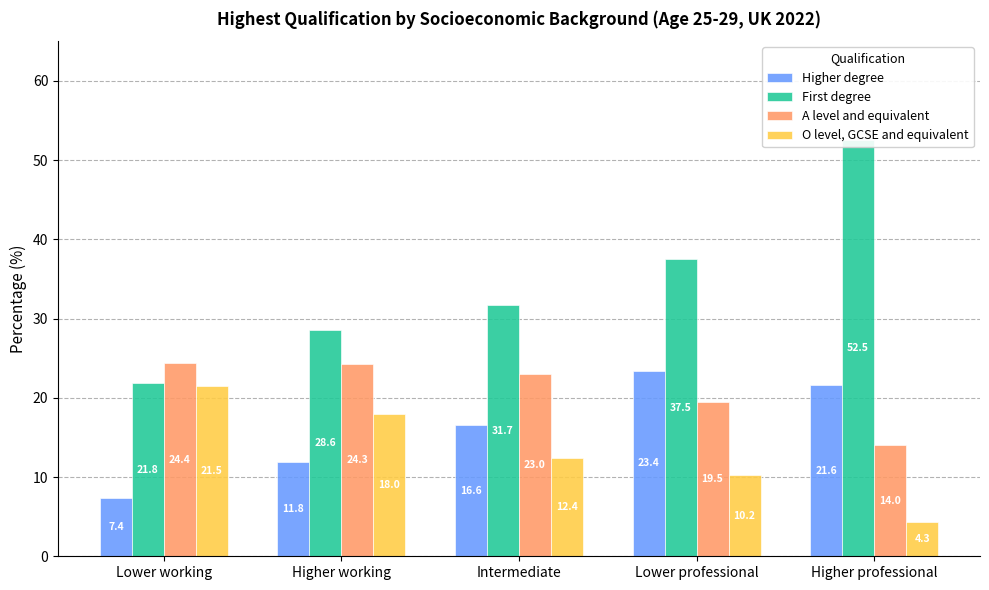

What are all the series names shown in the legend?

Higher degree, First degree, A level and equivalent, O level, GCSE and equivalent